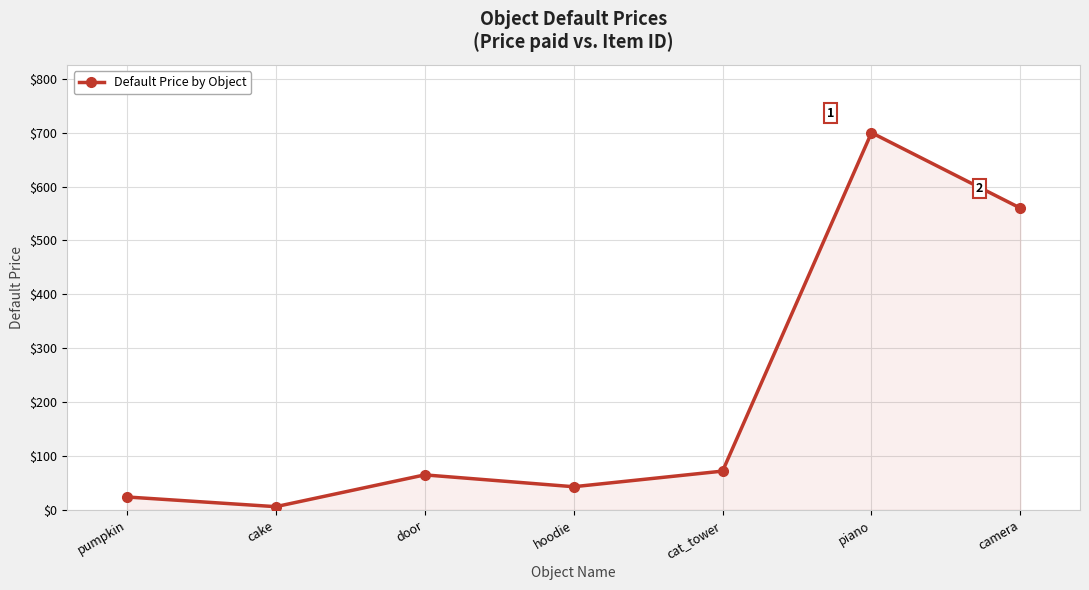

Which category has the highest value across all series?

piano